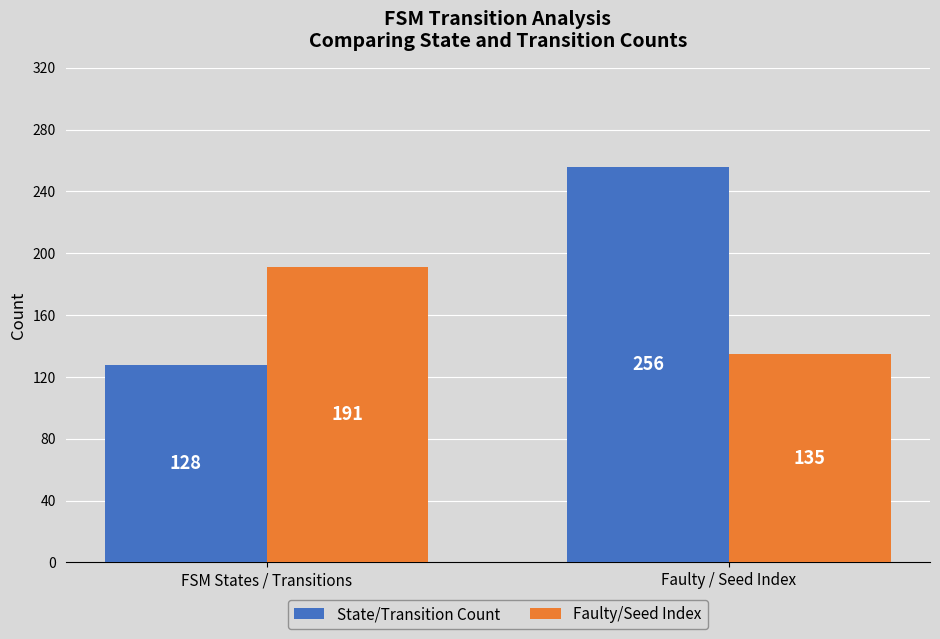

At which category is the sum across all series the highest?

Faulty / Seed Index